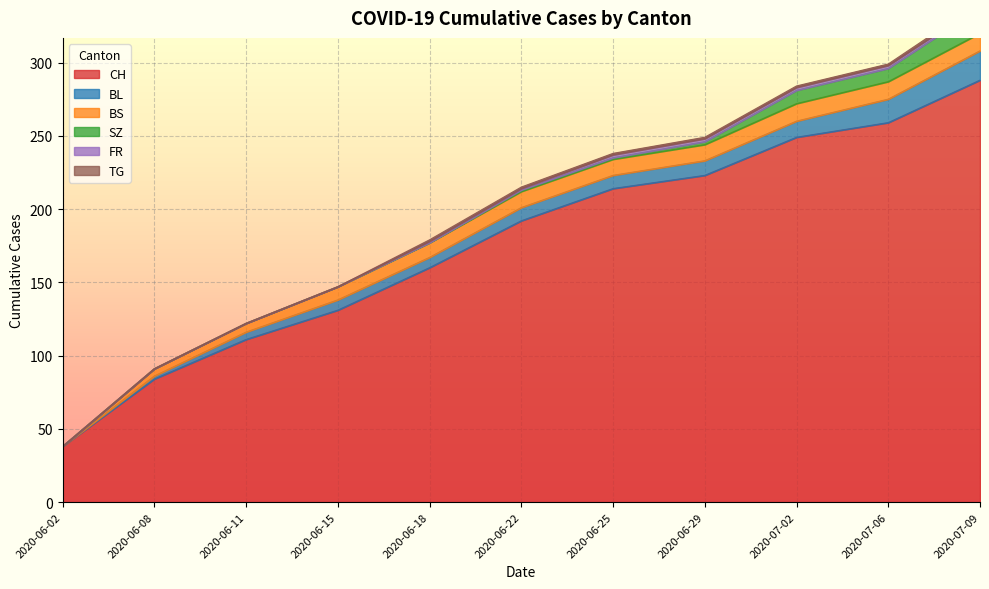

True or false: TG has more than 2 interior local peaks.

False